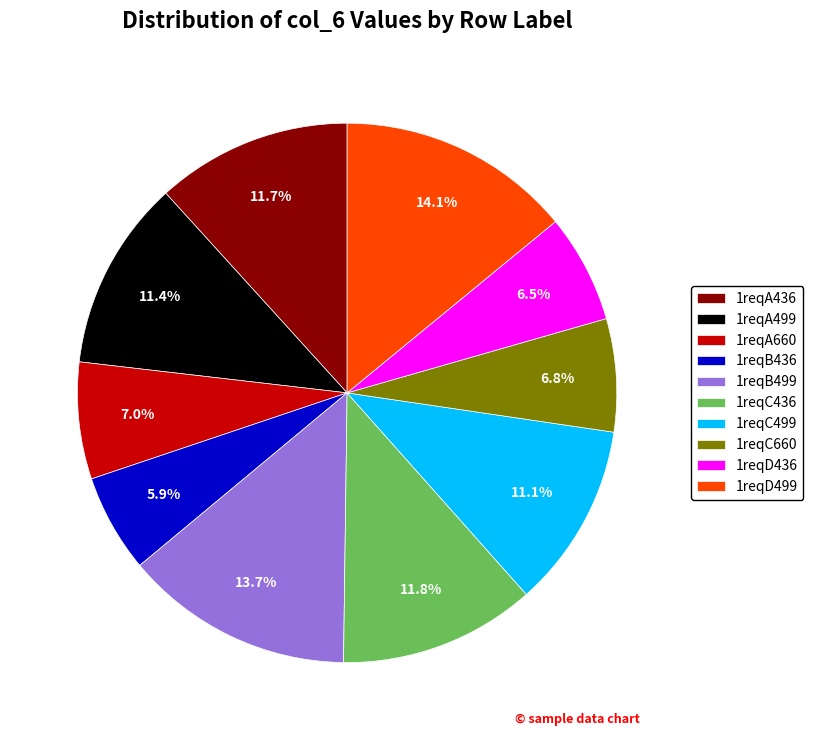

Does 1reqD436 represent more than half of the total?

No